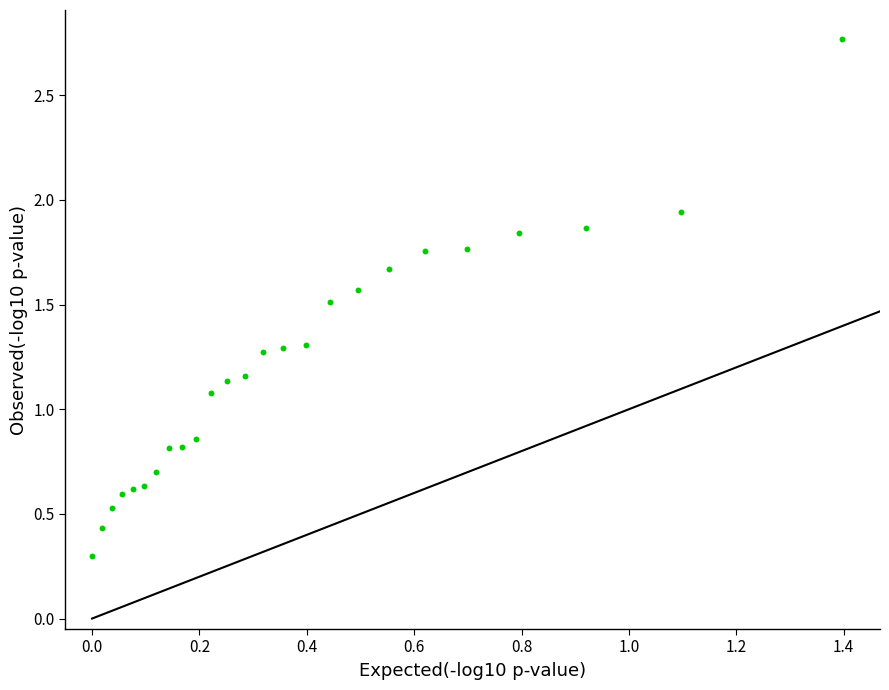

What is the range of X values (max minus min)?

1.4